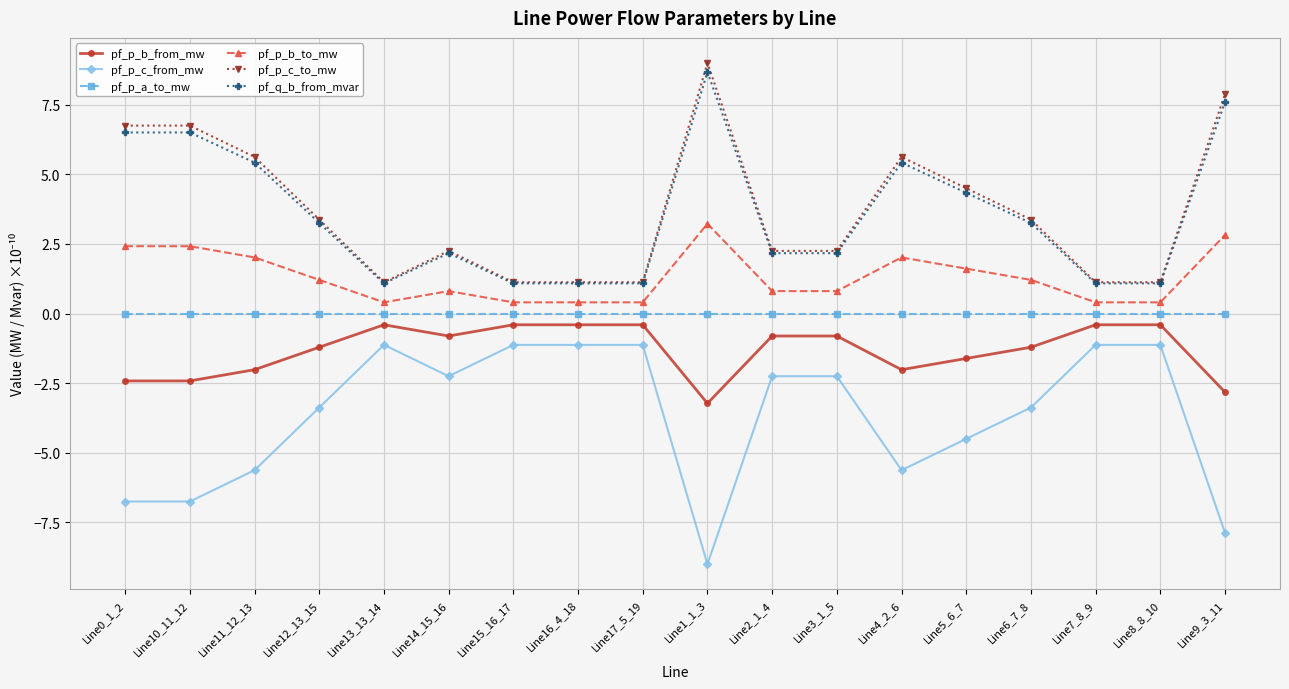

Is the value of pf_p_c_from_mw at Line13_13_14 greater than the value of pf_p_c_to_mw at Line3_1_5?

No